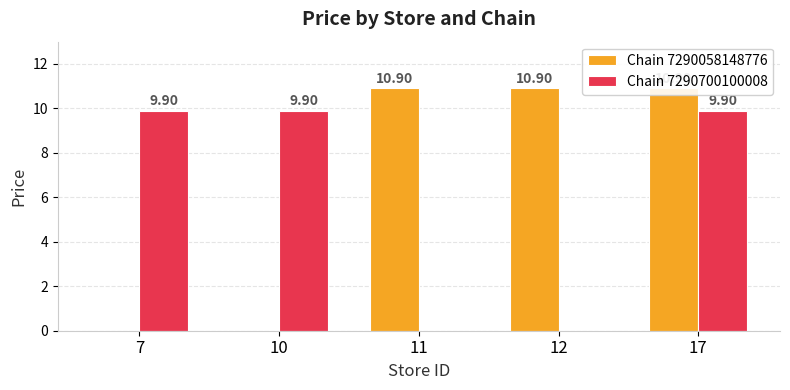

What is the value of the Chain 7290700100008 bar at the 5th from the left?

9.9